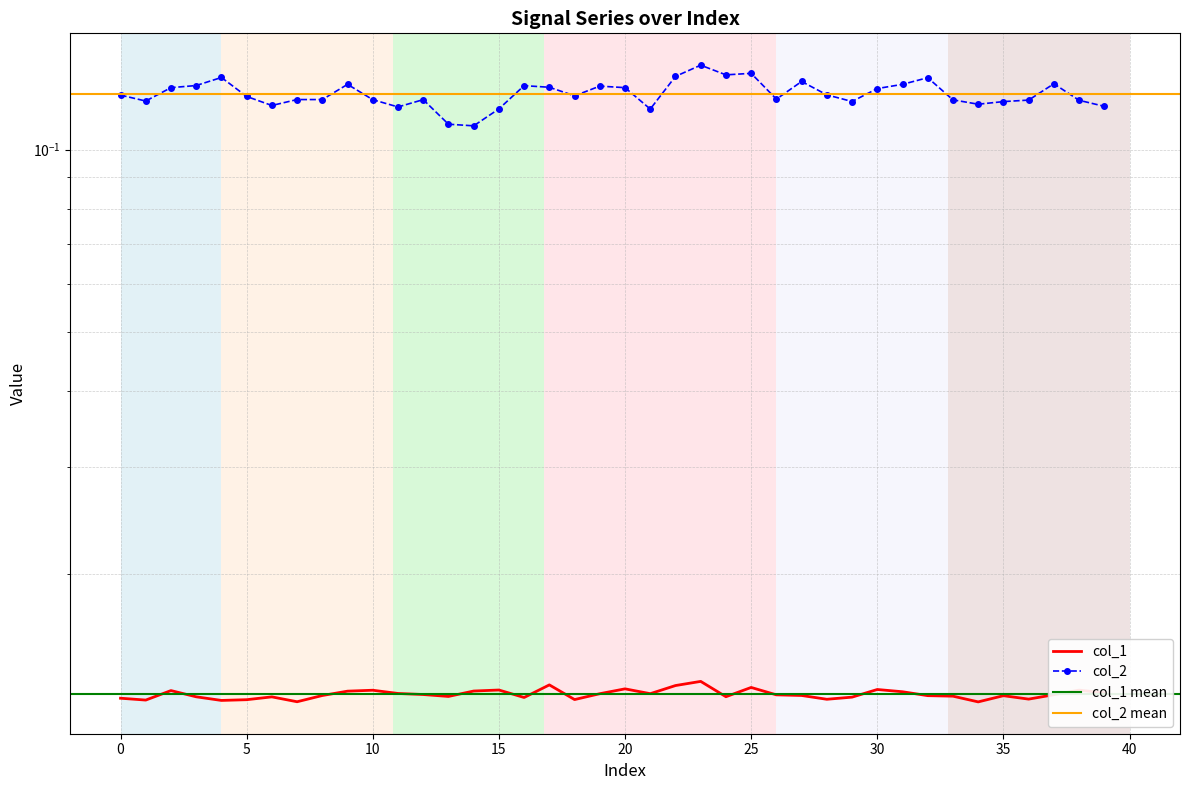

Where is the first local minimum for col_2?

1